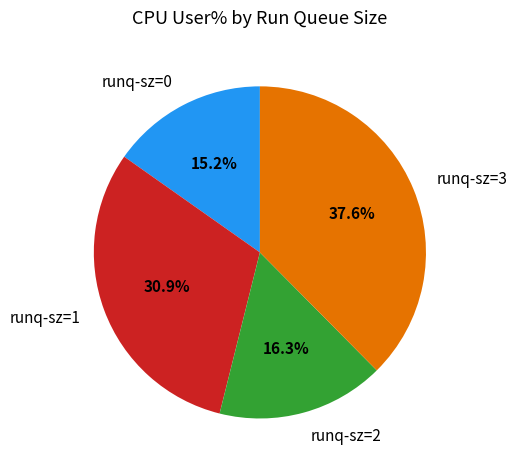

What is the smallest slice in the pie chart?

runq-sz=0